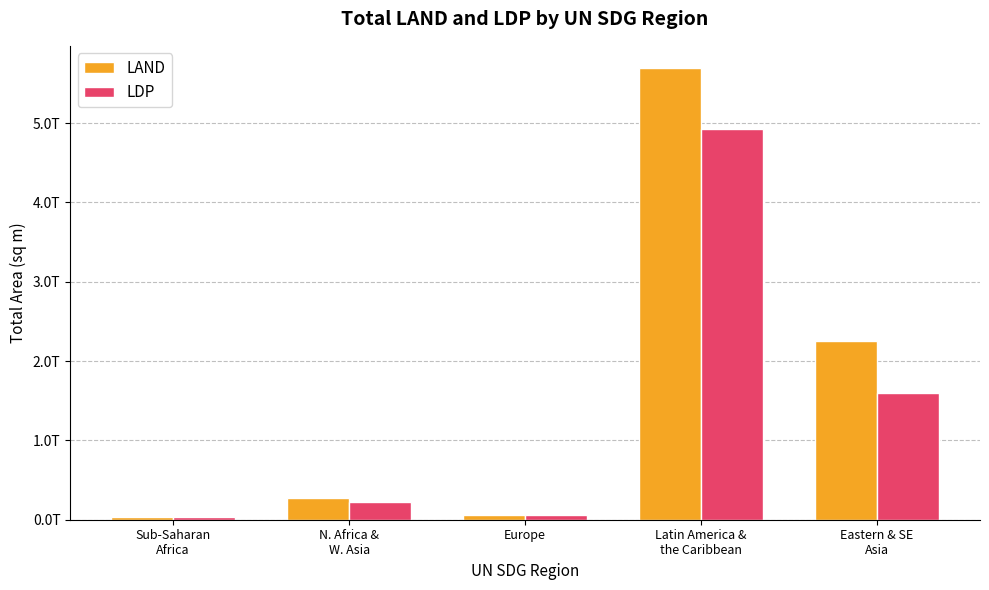

What is the value of the LAND bar at the 2nd from the left?

268471000000